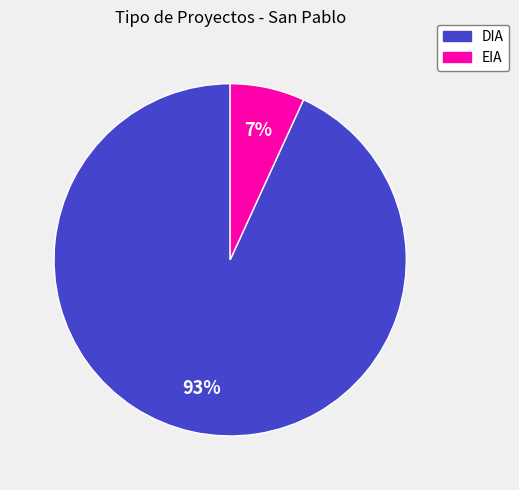

Which slice is the largest?

DIA